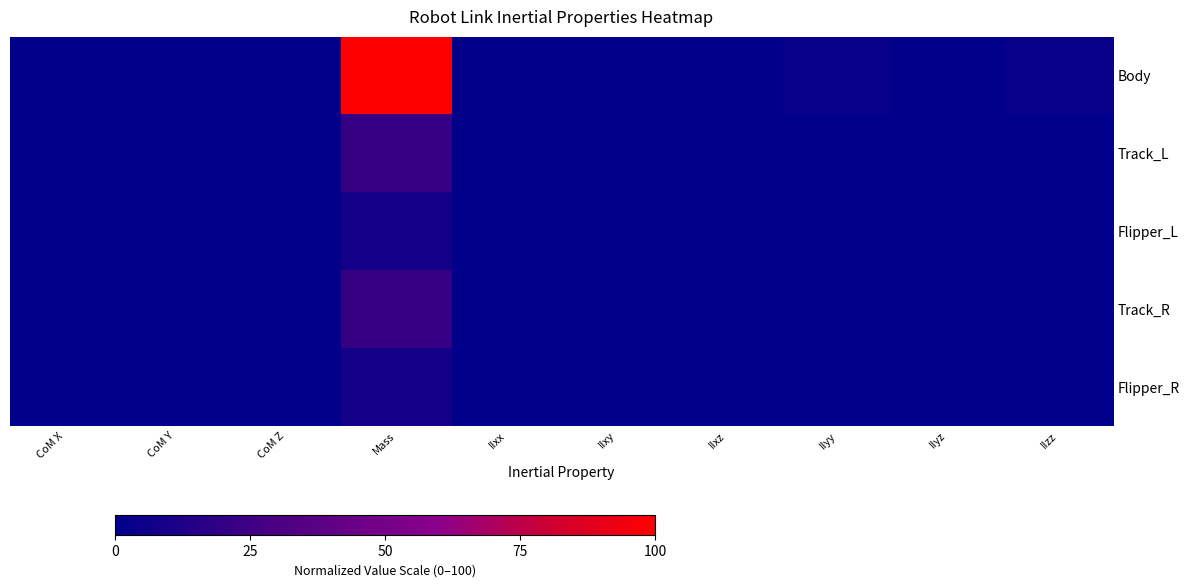

Between CoM Y and IIxz, which is larger?

IIxz